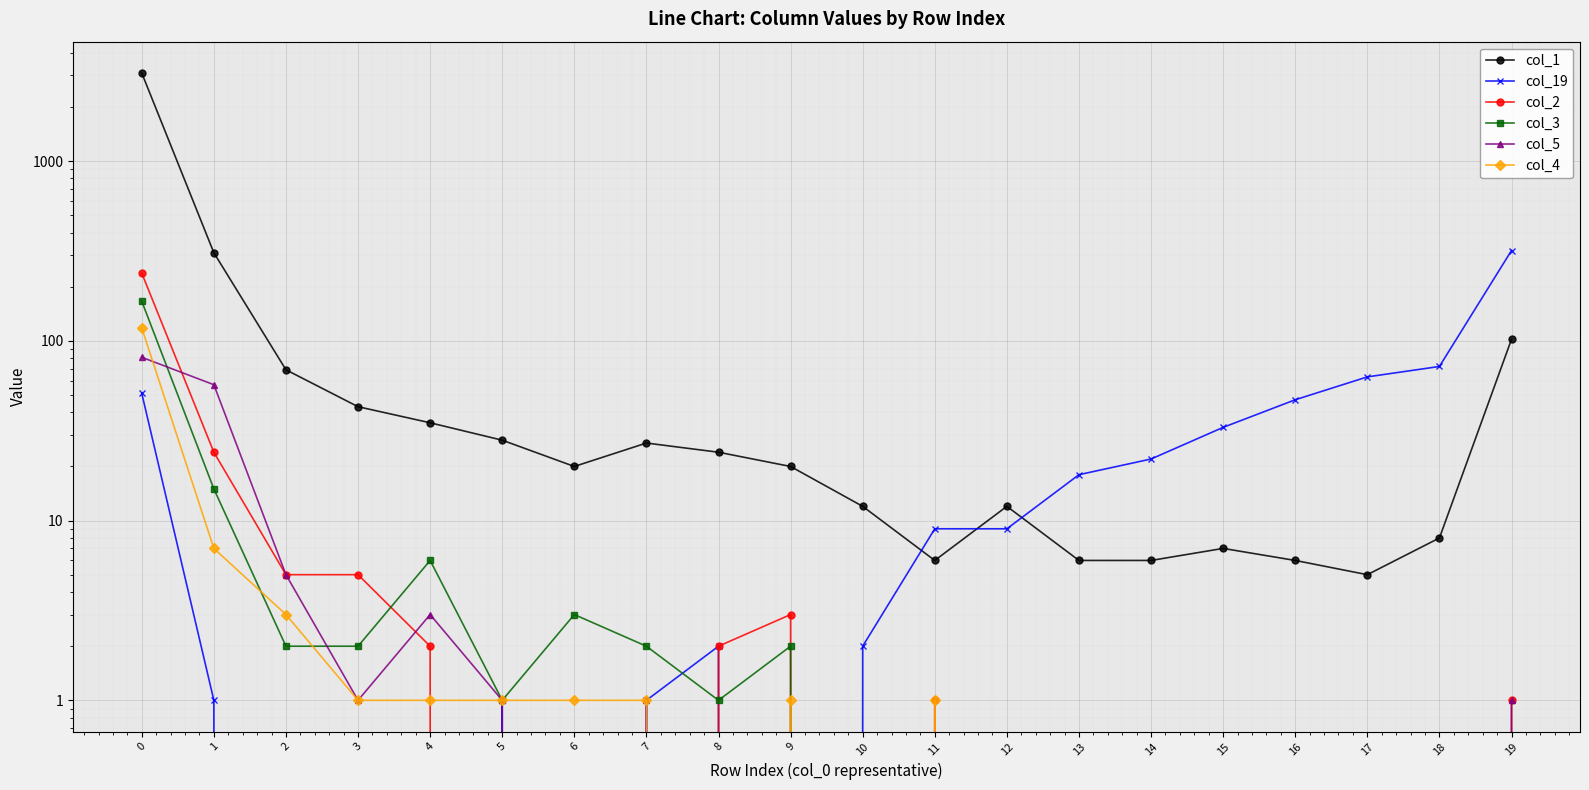

Is it true that col_5 equals 56 at 17?

False